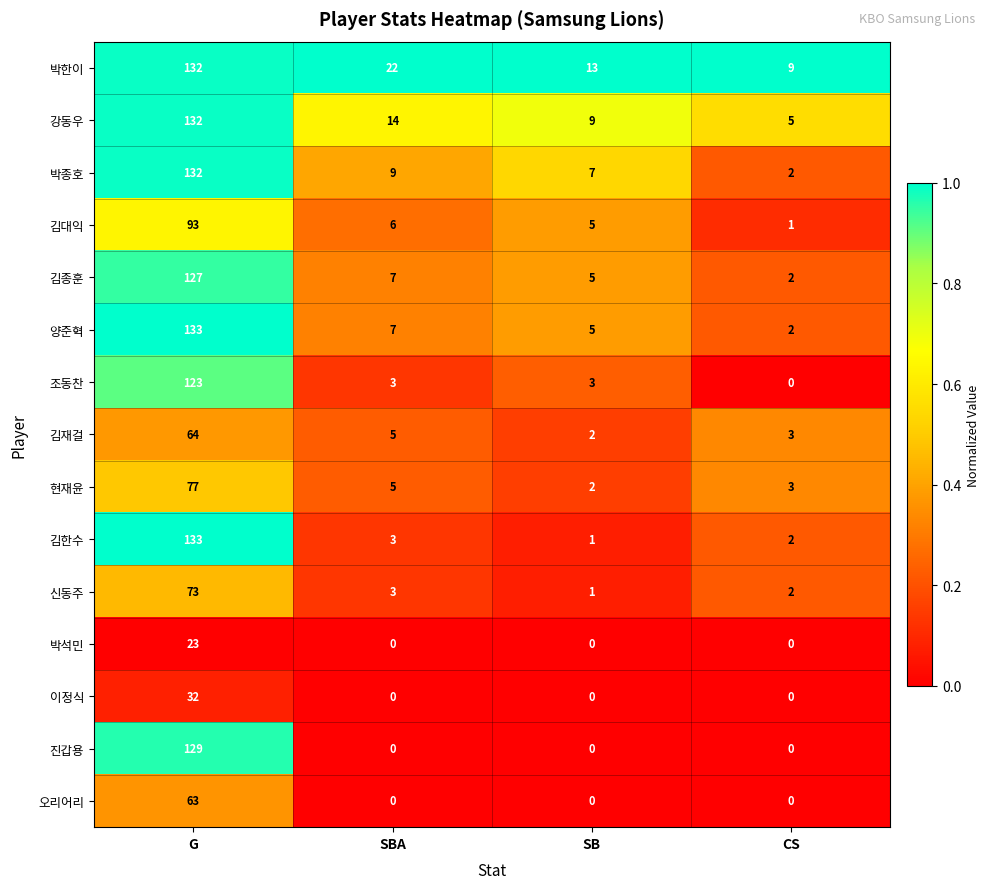

At which category is the sum across all series the highest?

G